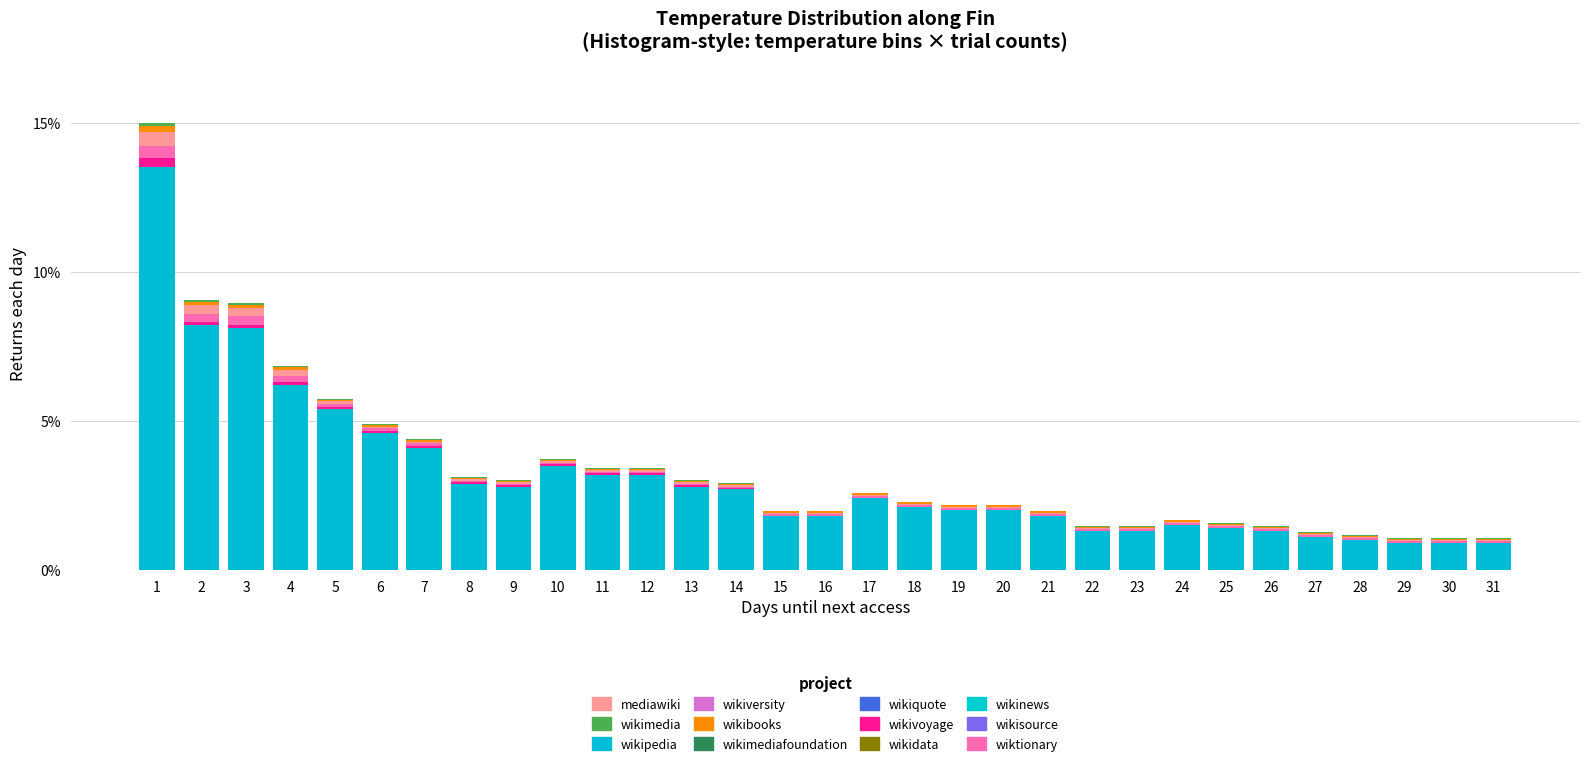

What is the highest value of the wikipedia series?

13.5